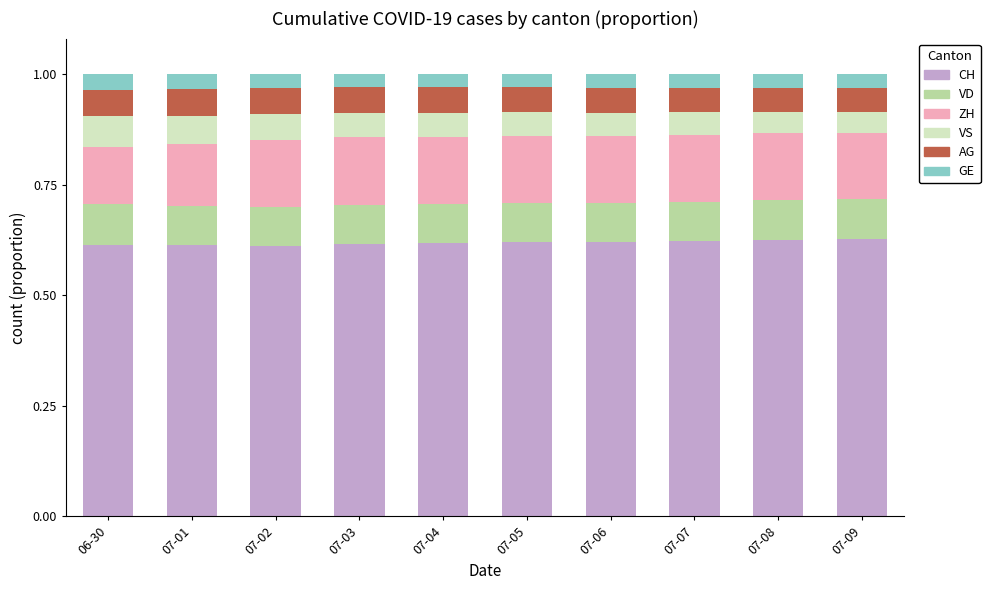

The CH series shows 0.9 at 07-01. True or false?

False